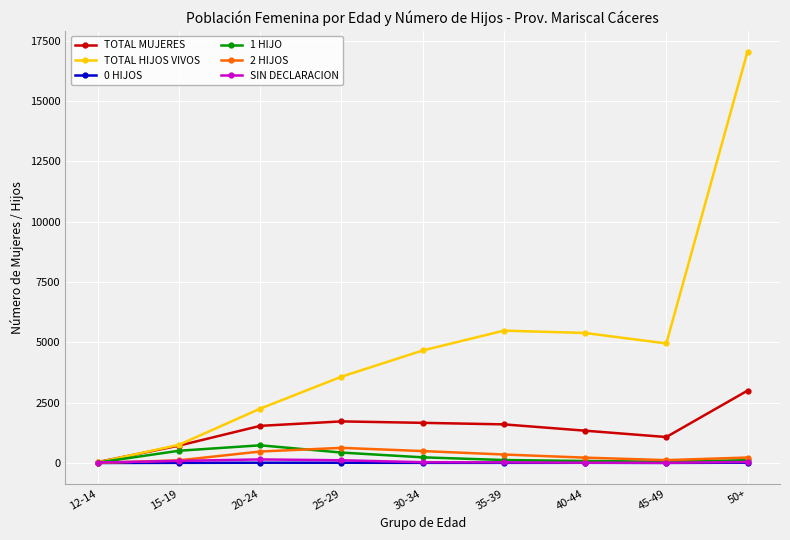

Between 35-39 and 50+, which series saw the biggest shift?

TOTAL HIJOS VIVOS